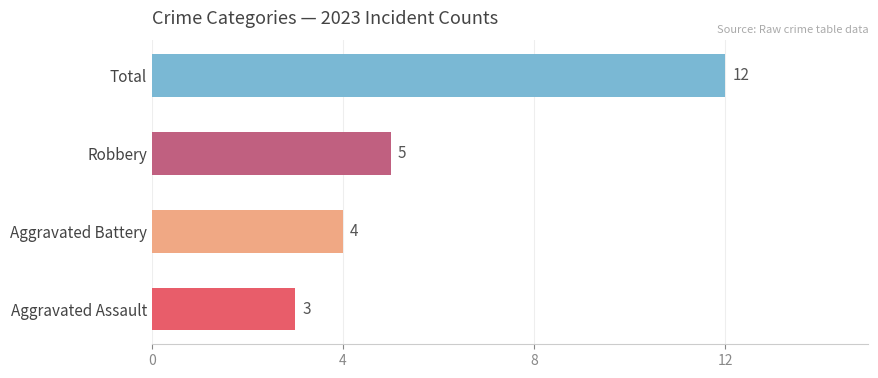

Rank the series at Aggravated Battery from lowest to highest value.

Aggravated Assault, Aggravated Battery, Robbery, Total